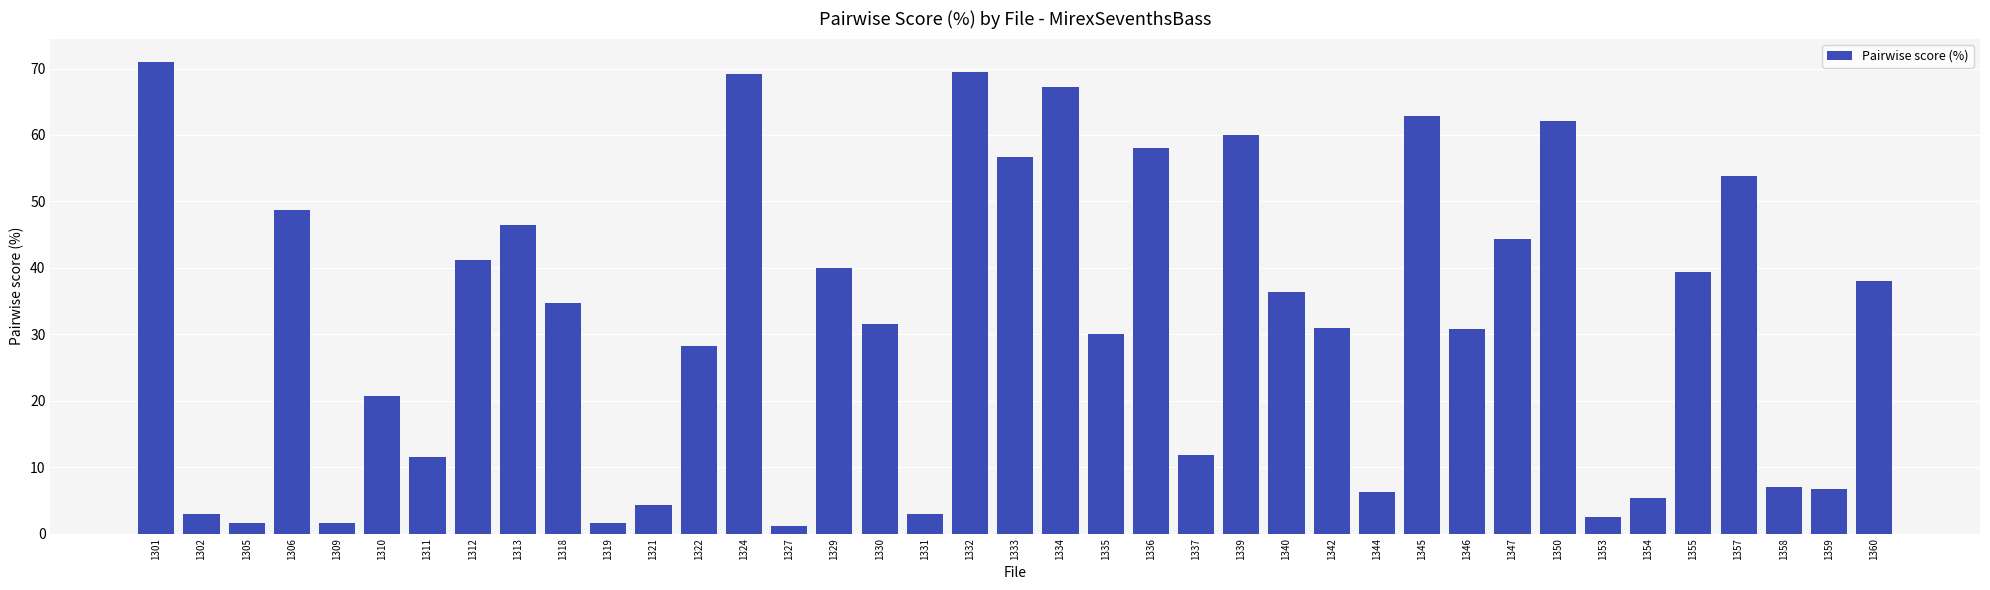

What is the average value?

31.8